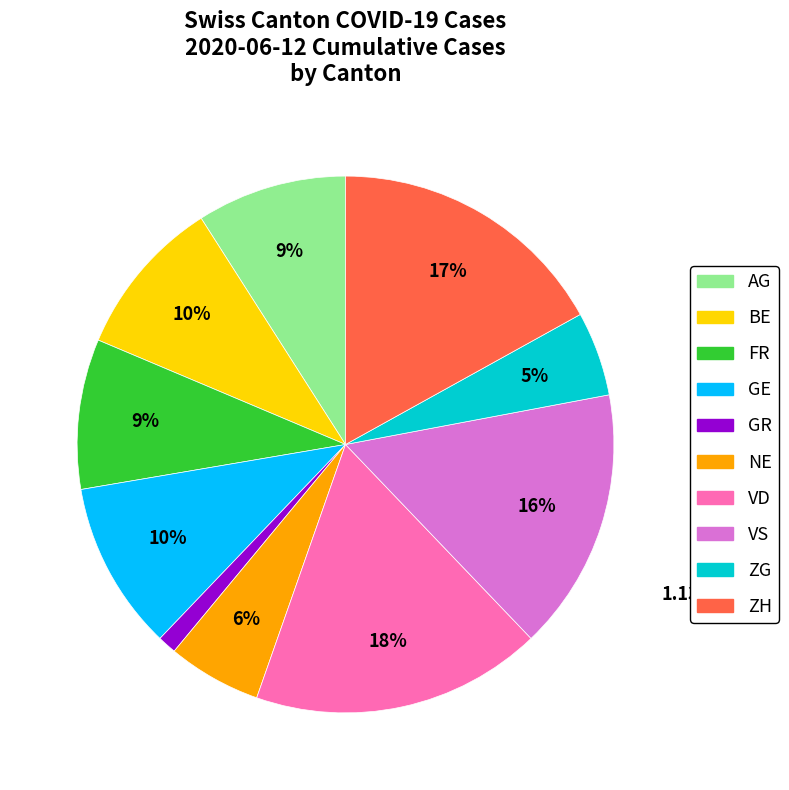

Is there any slice that represents more than half of the pie?

No